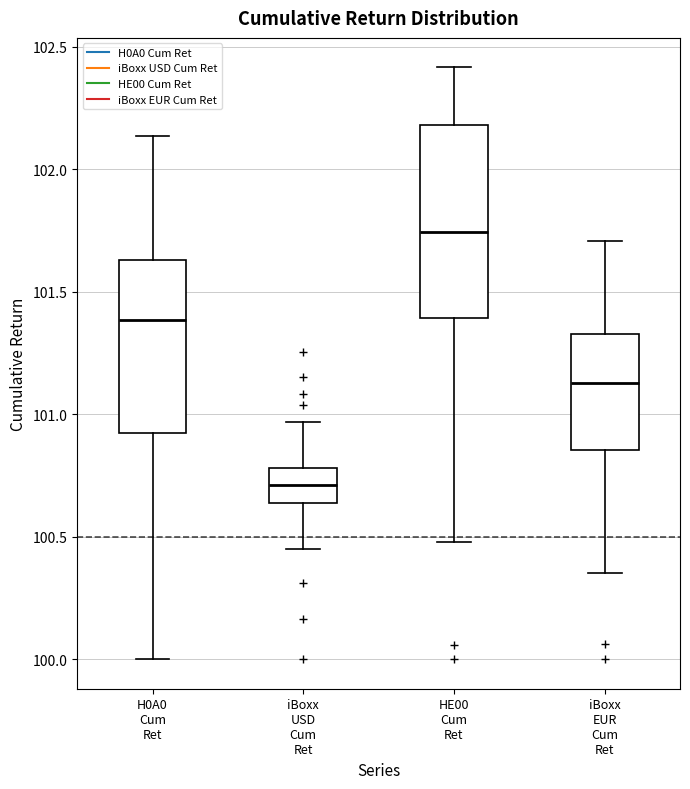

Which box is the tallest, from its lower edge to its upper edge?

HE00 Cum Ret